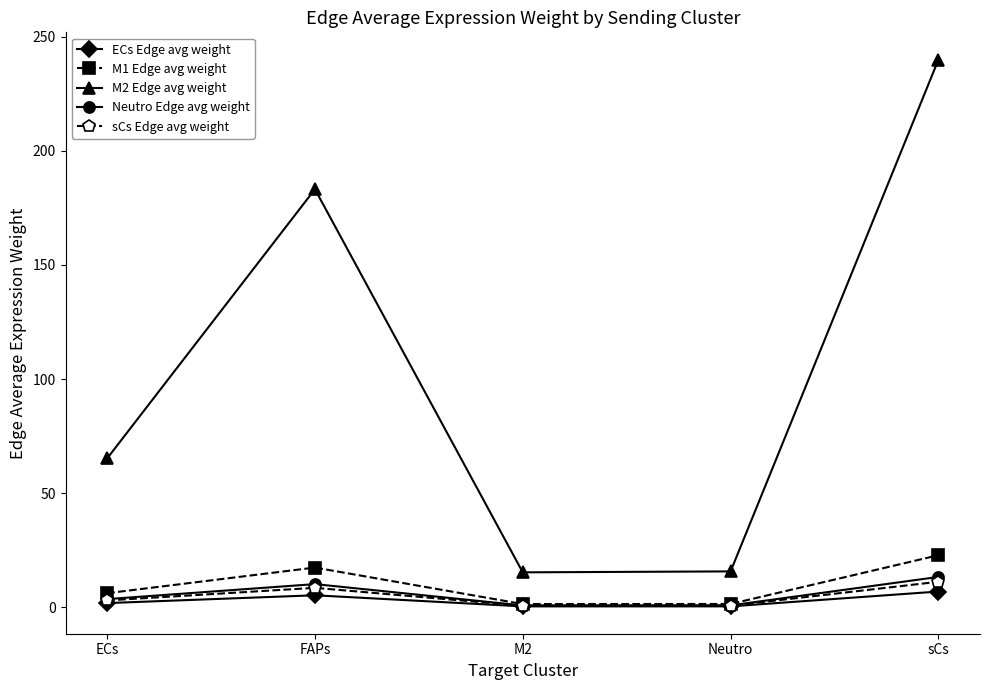

What is the difference between the maximum and minimum values in the M1 Edge avg weight series?

21.4